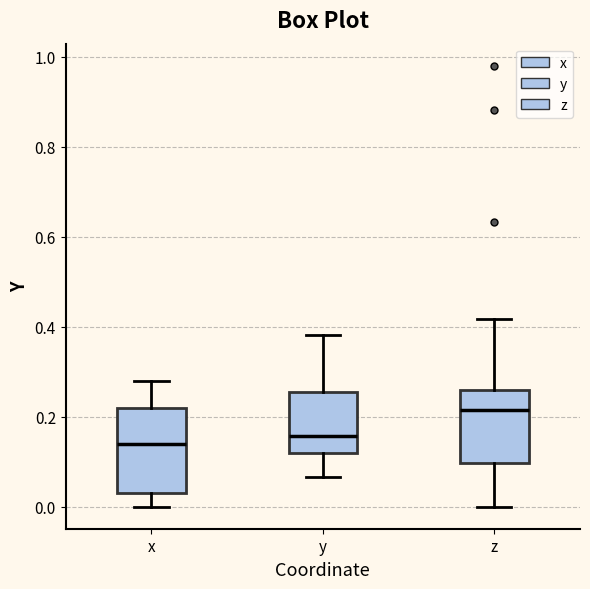

Reading left to right, read every box against the y-axis: the position of its median line, the range the box covers, and the ends of its whiskers. The values are not printed on the chart, so give them approximately, as read against the axis.

x: median 0.14, box 0.02 to 0.22, whiskers 0.00 to 0.28
y: median 0.16, box 0.12 to 0.26, whiskers 0.06 to 0.38
z: median 0.22, box 0.10 to 0.26, whiskers 0.00 to 0.42